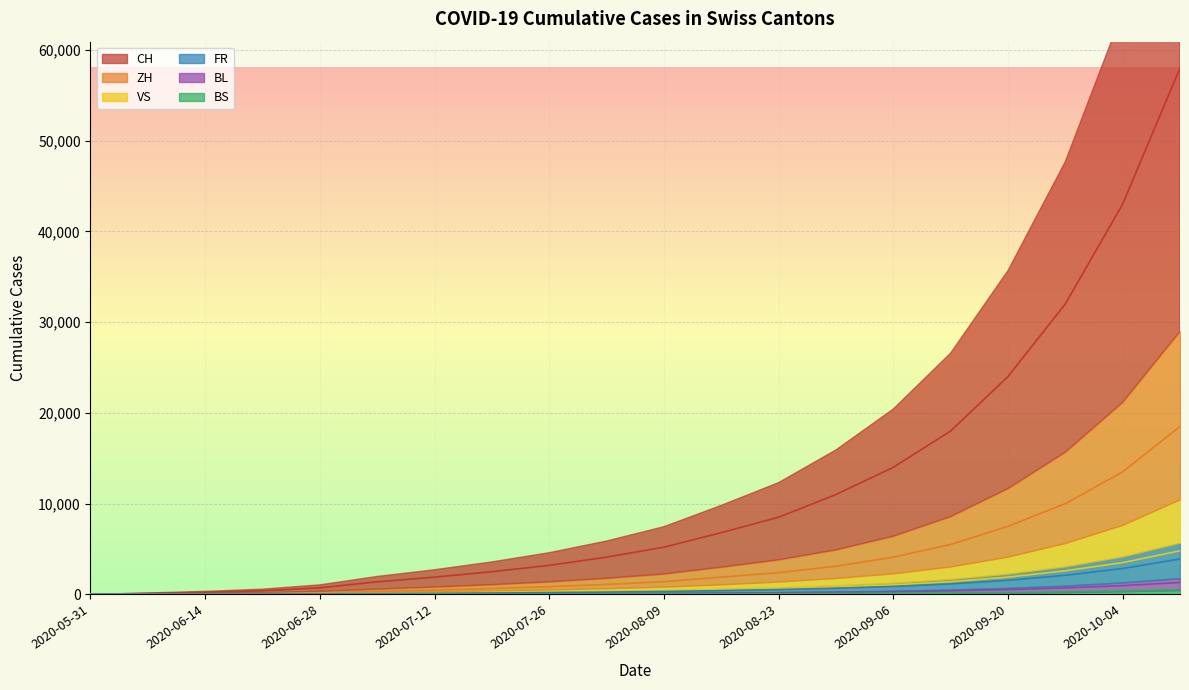

Which category has the lowest value in the BL series?

2020-05-31